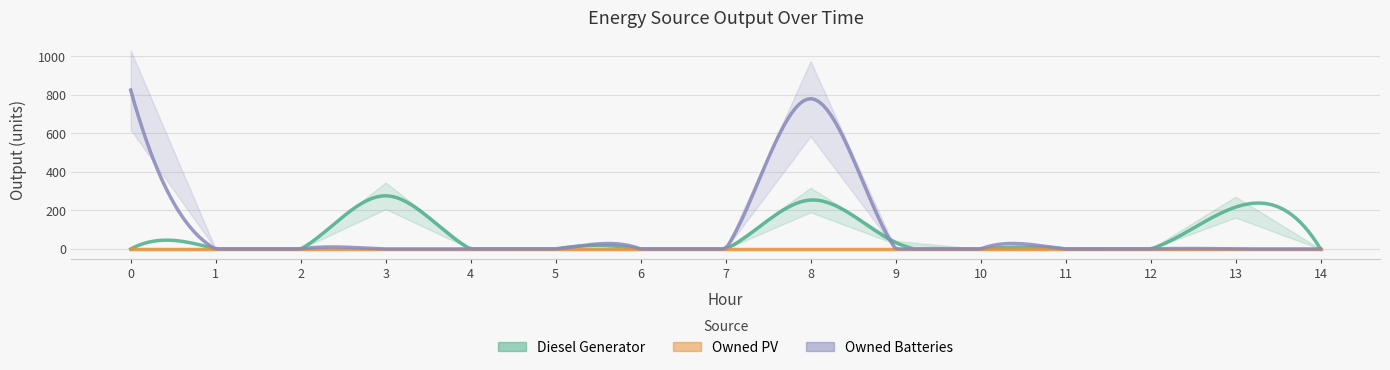

List the series in order of their peak value, highest first.

Owned Batteries, Diesel Generator, Owned PV